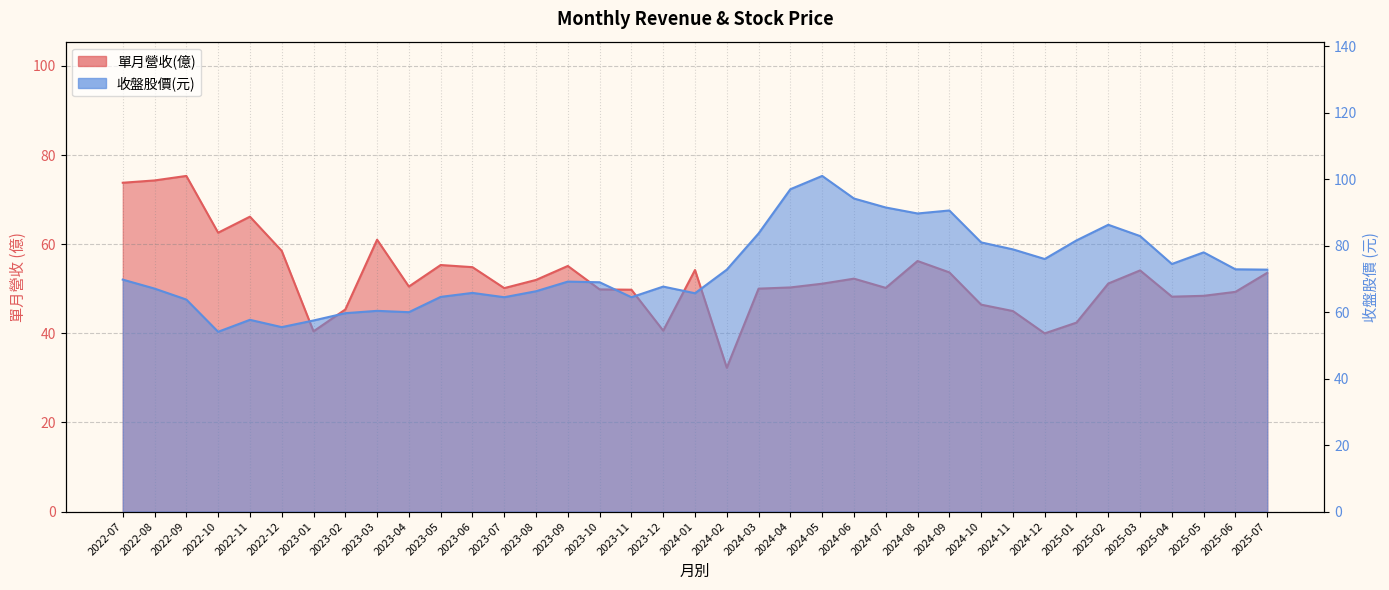

How many values in the 收盤股價 series are below 69?

16